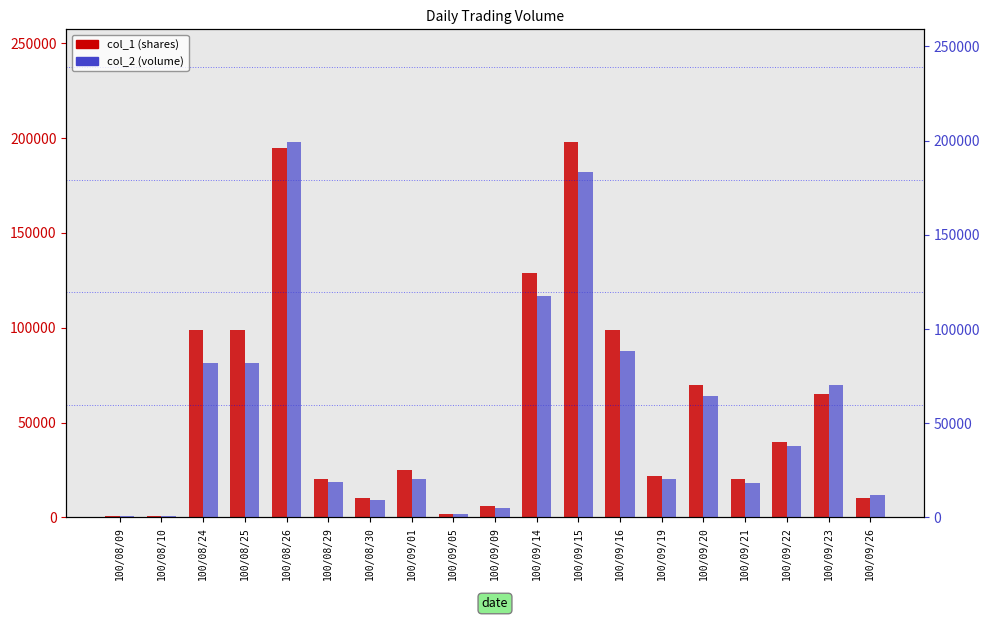

What is the greatest value displayed?

199300